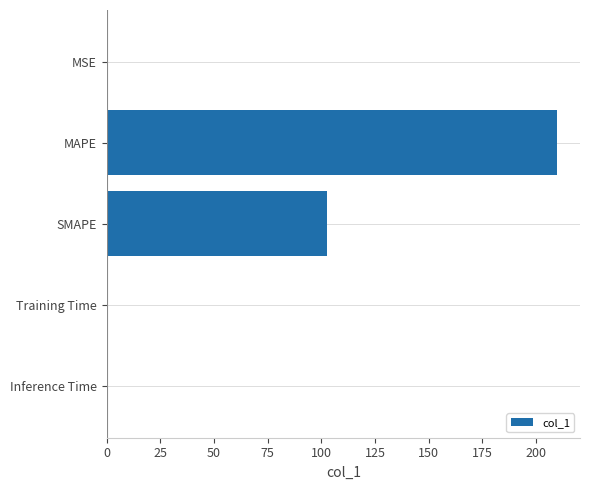

How many series are shown in this chart?

1